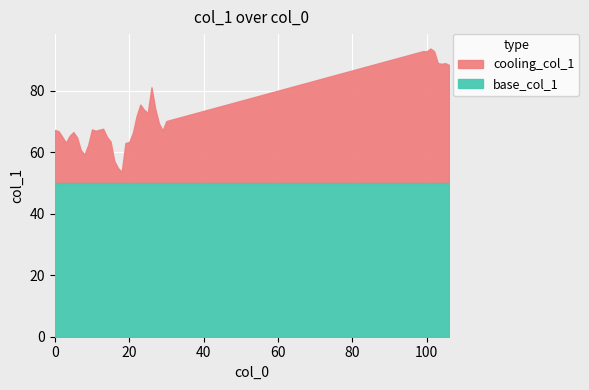

Reading right to left, extract all data points from this chart.

88.3	88.9	88.7	88.9	92.8	93.7	92.8	92.8	70.1	67.0	69.4	74.2	81.1	72.7	73.8	75.4	71.7	66.2	63.3	63.0	53.6	54.8	57.1	63.4	65.0	67.6	67.3	66.9	67.4	62.4	59.2	60.6	64.8	66.5	65.3	63.1	65.0	66.8	67.2